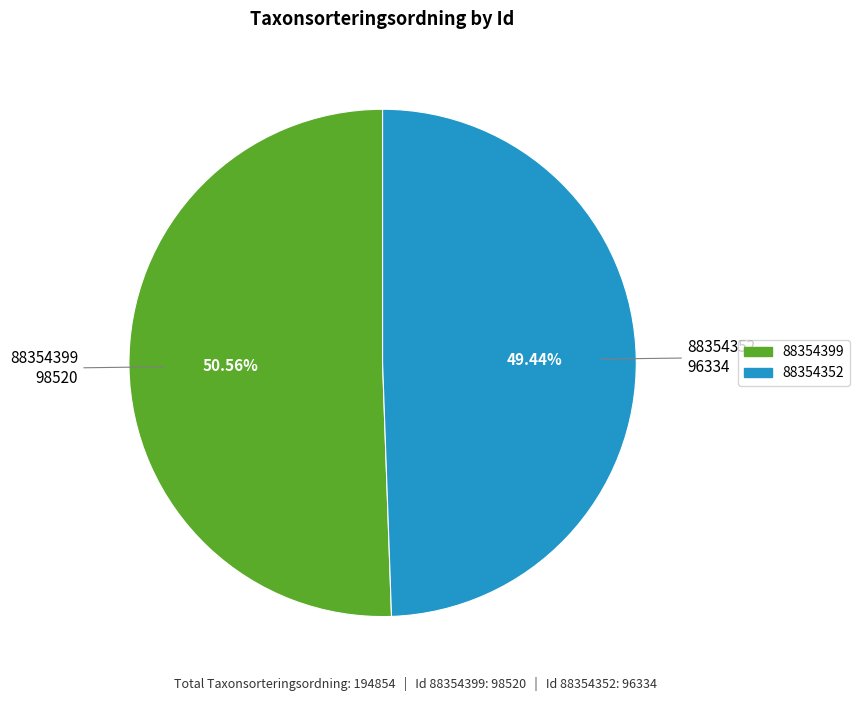

Combined, what portion of the pie is 88354352 and 88354399?

100.0%